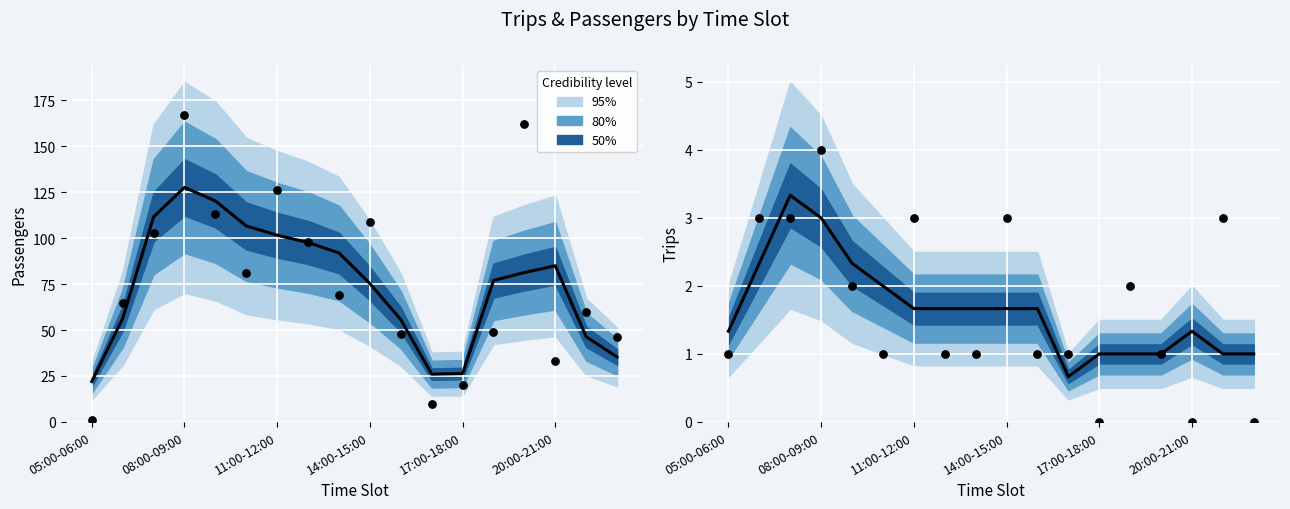

What is the total value across all series at 17?

1.0